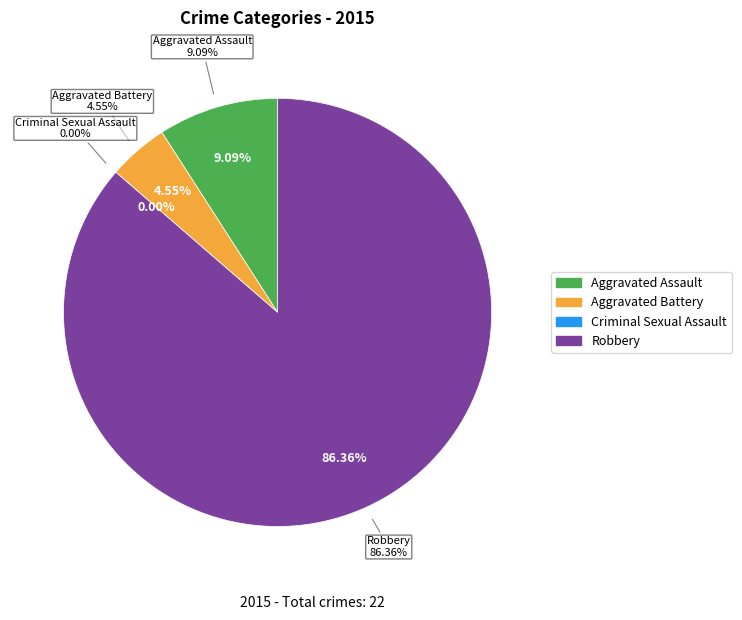

Which slice represents more than half of the pie?

Robbery